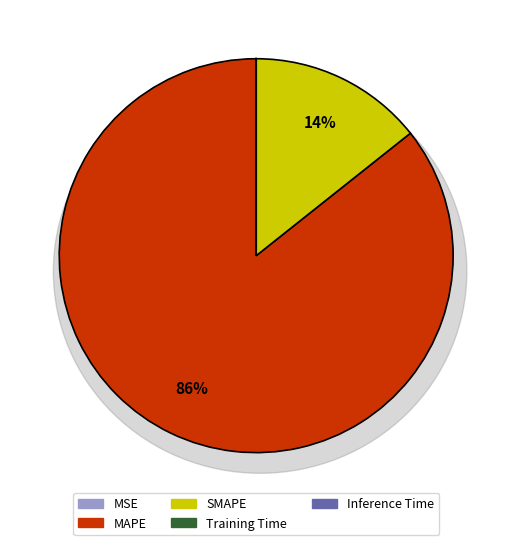

Which slice is the largest?

MAPE